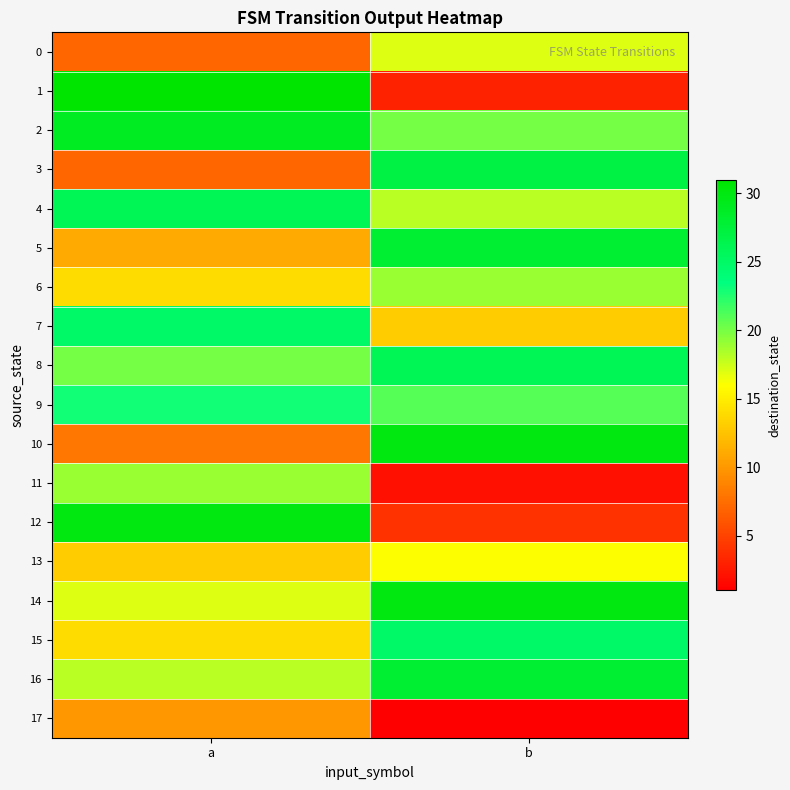

At how many categories does at least one series exceed 18?

2